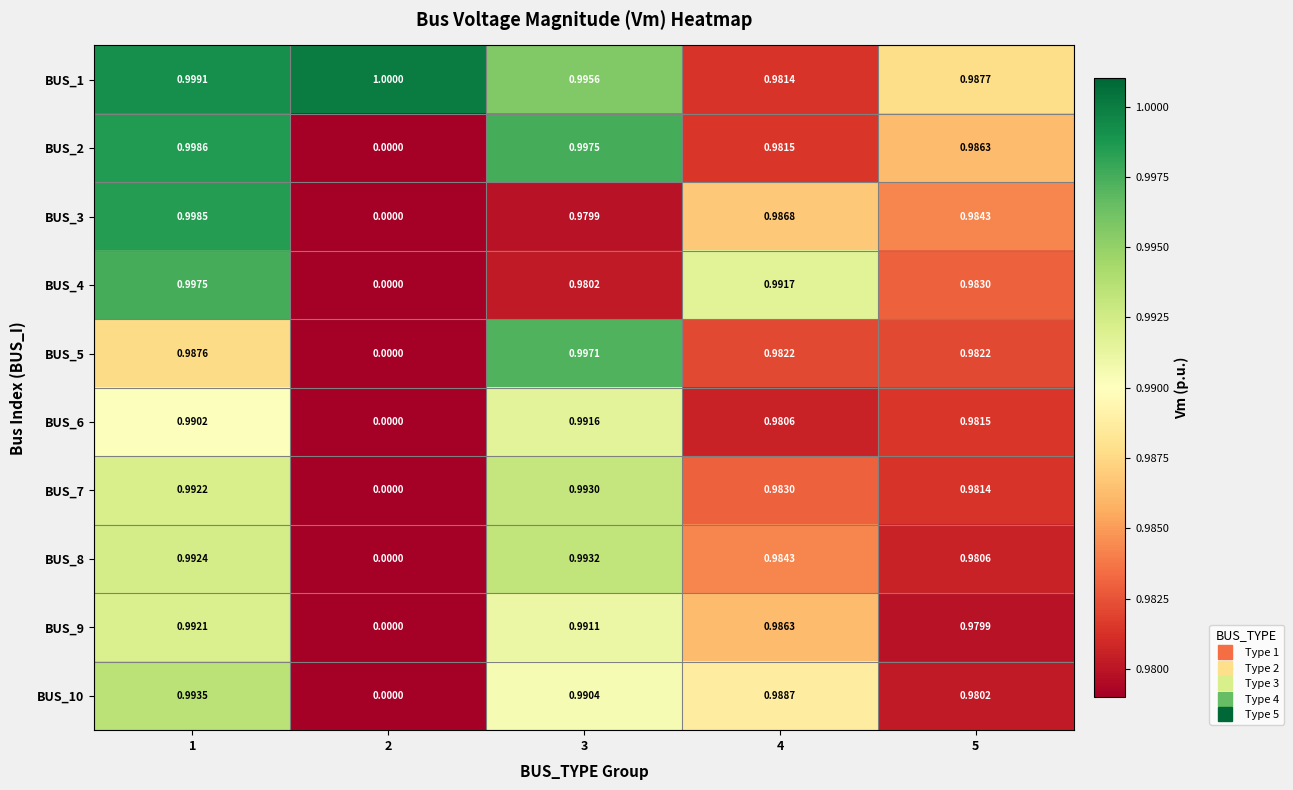

How many data points does each series have?

5